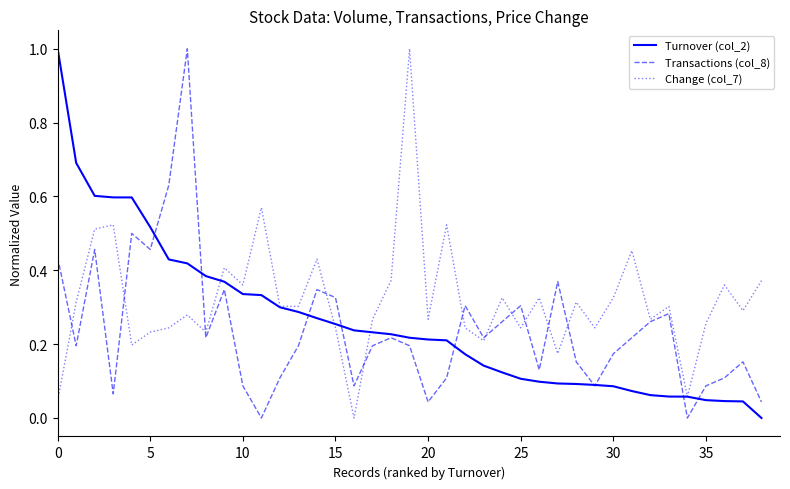

What is the maximum value for Transactions (col_8)?

1.0